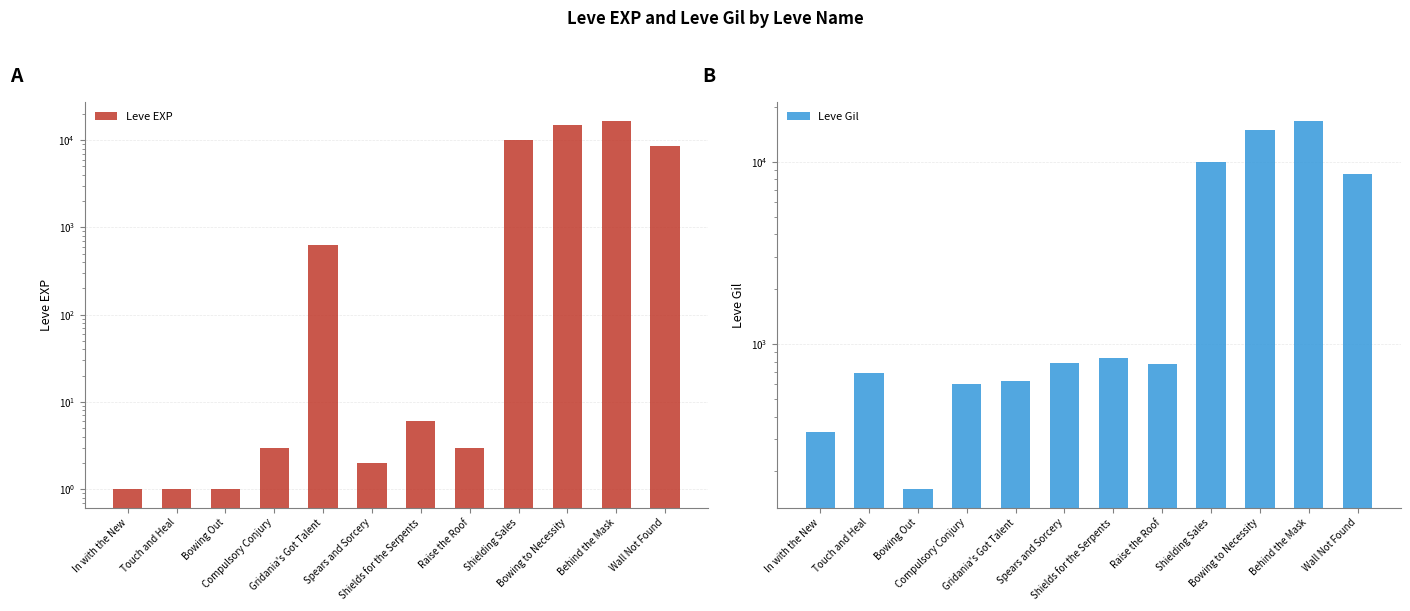

Reading left to right, extract all data points from this chart.

Leve EXP: In with the New=1	Touch and Heal=1	Bowing Out=1	Compulsory Conjury=3	Gridania's Got Talent=630	Spears and Sorcery=2	Shields for the Serpents=6	Raise the Roof=3	Shielding Sales=9990	Bowing to Necessity=14920	Behind the Mask=16800	Wall Not Found=8570
Leve Gil: In with the New=330	Touch and Heal=690	Bowing Out=160	Compulsory Conjury=600	Gridania's Got Talent=630	Spears and Sorcery=790	Shields for the Serpents=840	Raise the Roof=780	Shielding Sales=9990	Bowing to Necessity=14920	Behind the Mask=16800	Wall Not Found=8570